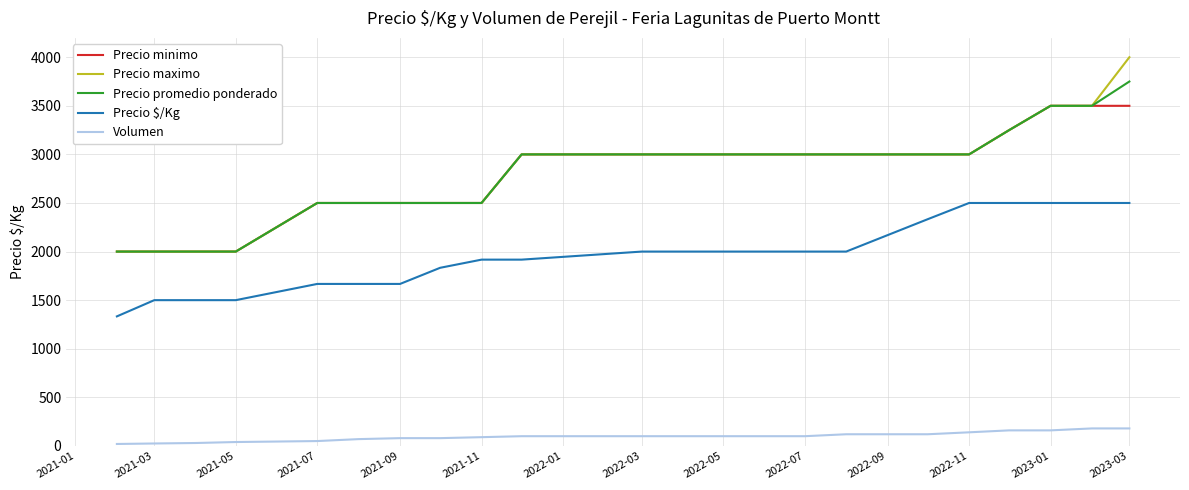

True or false: Volumen and Precio $/Kg intersect in this chart.

False